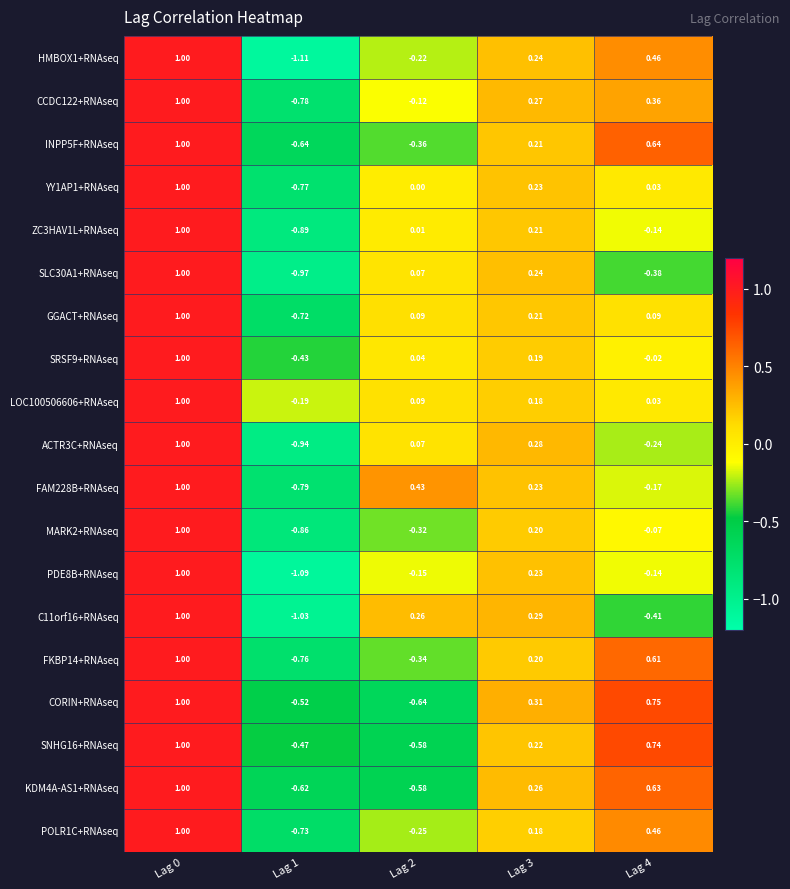

Is the value of SLC30A1+RNAseq at Lag 2 greater than the value of SRSF9+RNAseq at Lag 2?

Yes